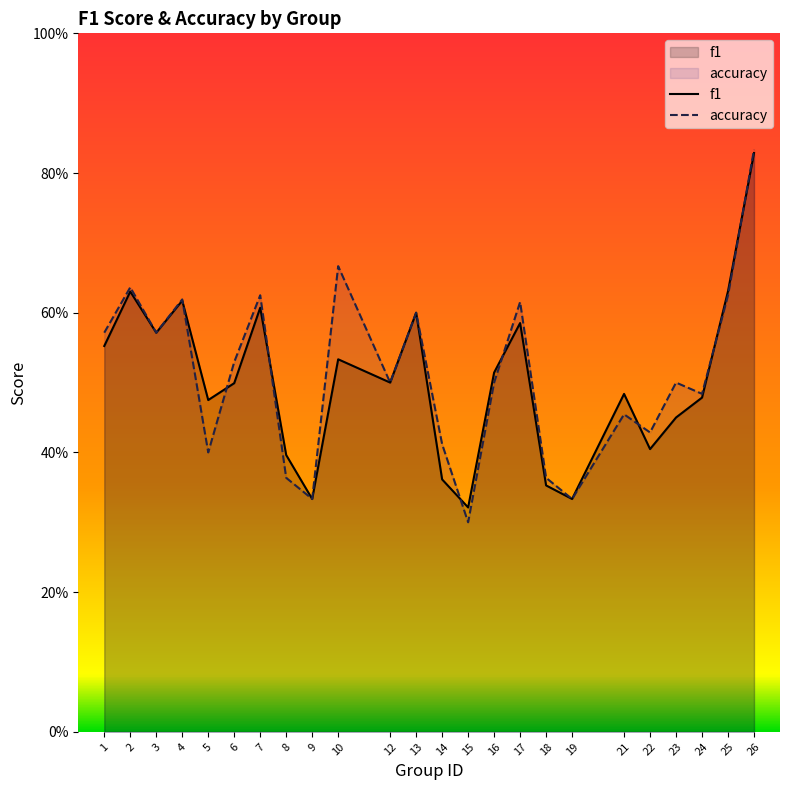

Is it true that accuracy equals 0.8 at 13?

False